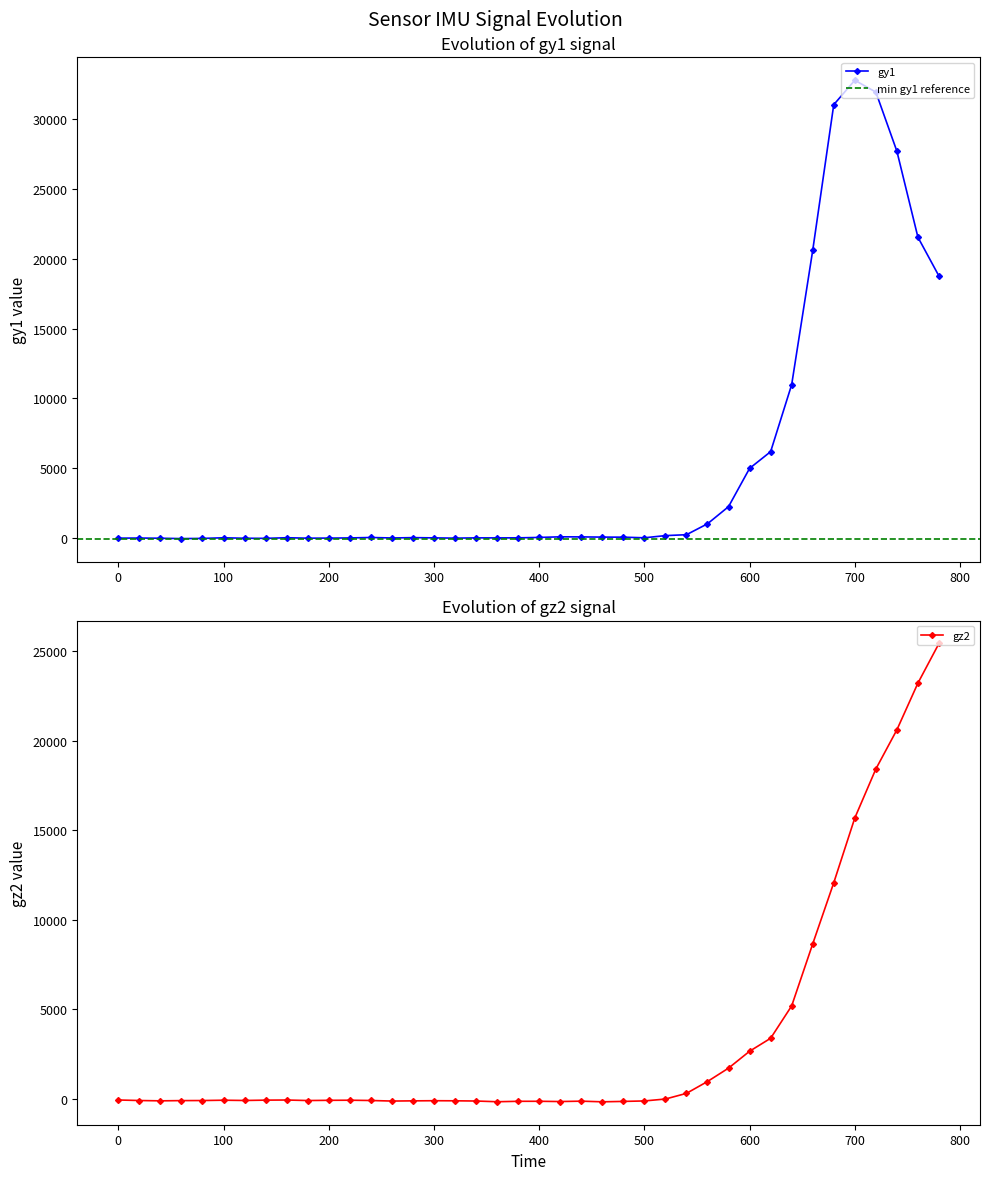

In gy2, how many points are lower than both neighbors (excluding endpoints)?

6